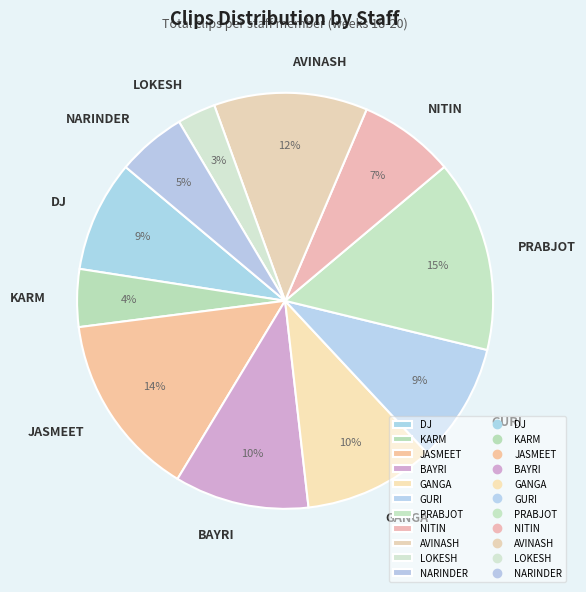

Is the sum of DJ and PRABJOT greater than half?

No